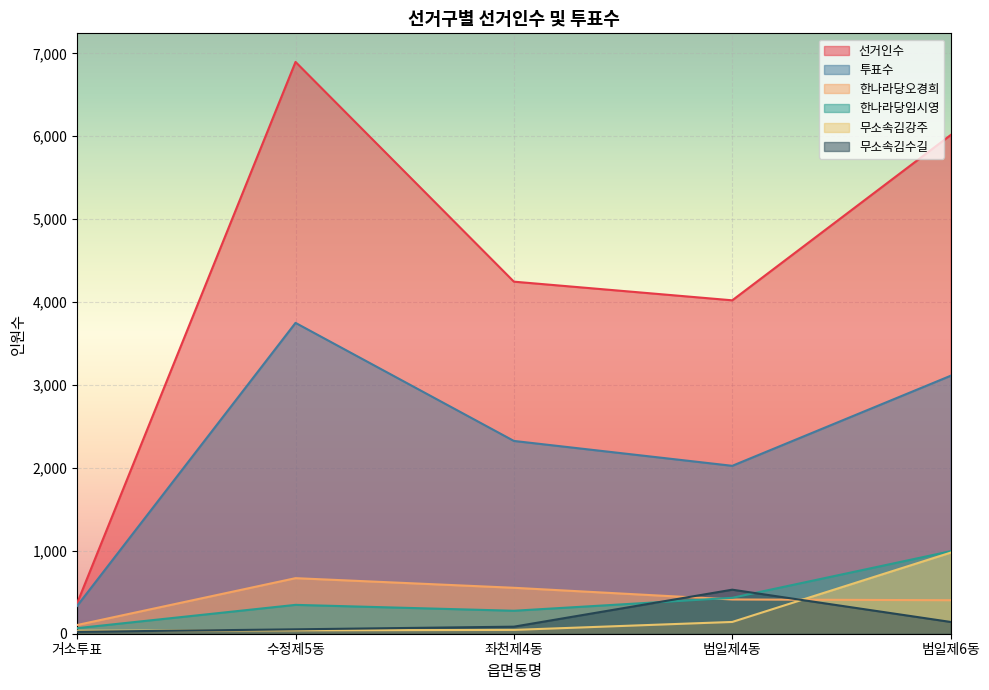

Reading left to right, transcribe all the data shown in this chart.

선거인수: 369	6896	4246	4021	6014
투표수: 336	3749	2325	2025	3111
한나라당오경희: 105	670	554	413	404
한나라당임시영: 67	348	277	433	995
무소속김강주: 36	41	46	142	978
무소속김수길: 23	53	85	531	142